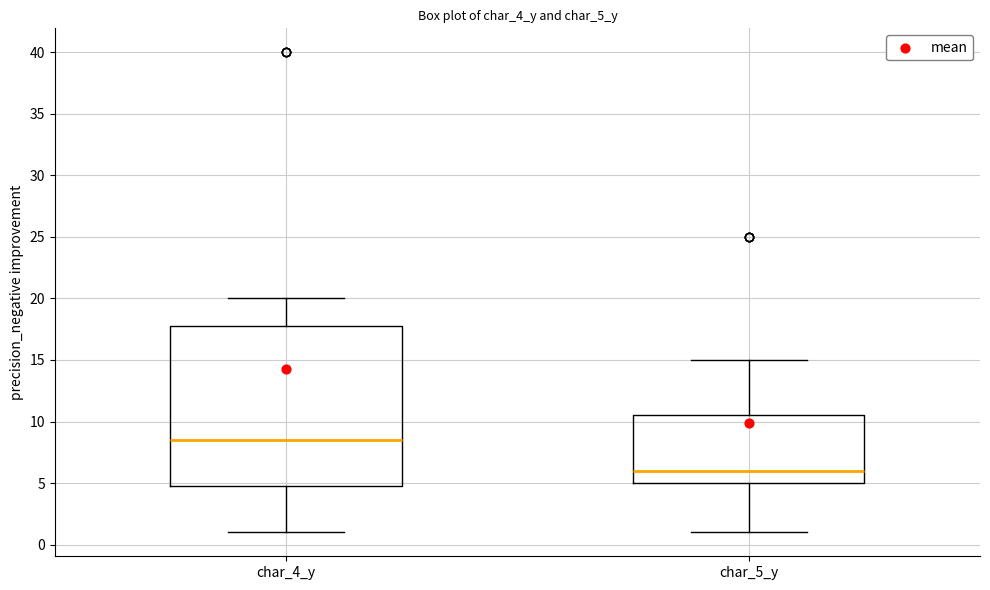

Which box has the highest median line?

char_4_y